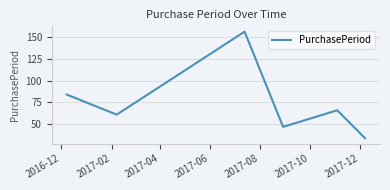

How many lines are shown in the chart?

1